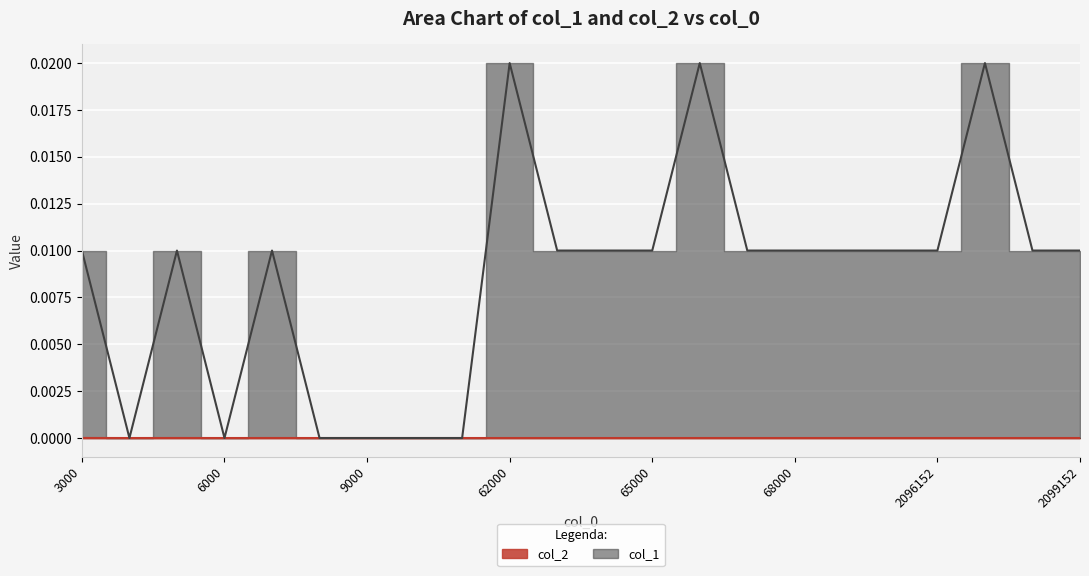

True or false: col_1 has more than 1 interior local peaks.

True